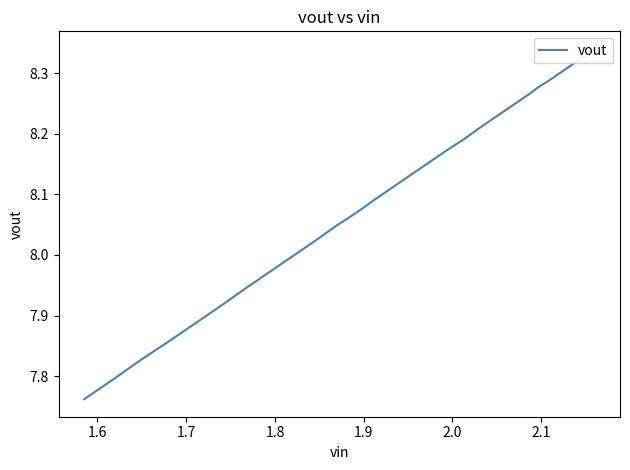

Is it true that the value at 31 is 11.0?

False